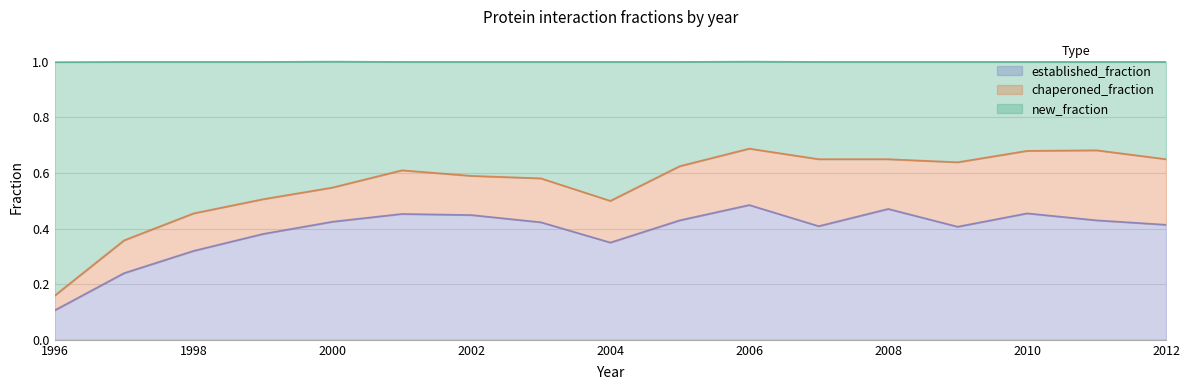

Does the chart display data point markers on the line(s)?

No